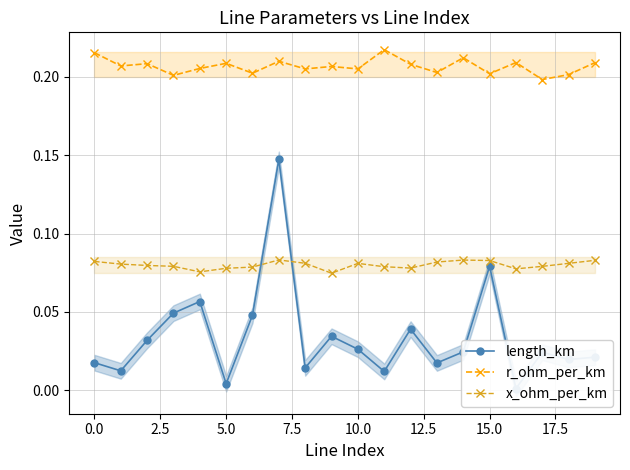

Count the r_ohm_per_km values in the range 0 to 1.

20